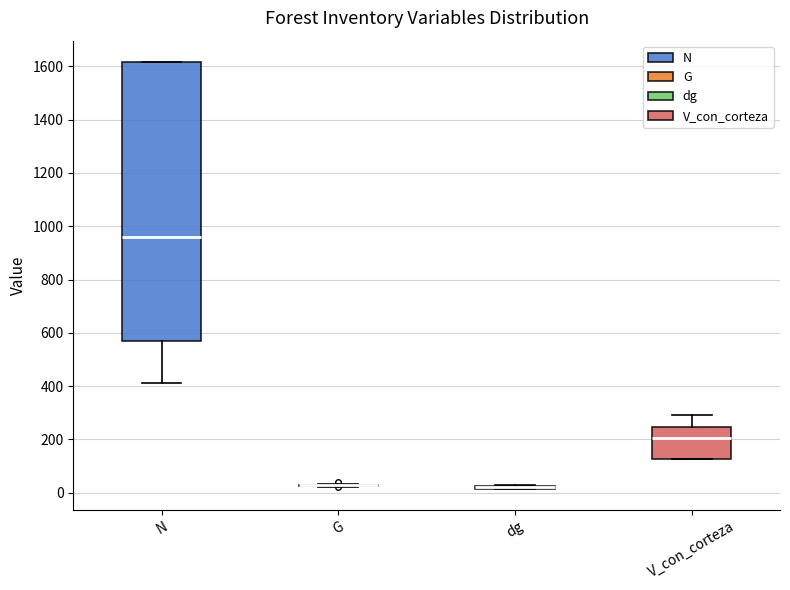

Reading left to right, transcribe this box plot: for each box, give where its median line is, the range the box spans, and where its two whiskers end, as read against the y-axis. The values are not printed on the chart, so give them approximately, as read against the axis.

N: median 960, box 560 to 1620, whiskers 420 to 1620
G: box collapsed to a line at 20, whiskers 20 to 40
dg: box collapsed to a line at 20, whiskers 20 to 40
V_con_corteza: median 200, box 120 to 240, whiskers 120 to 300